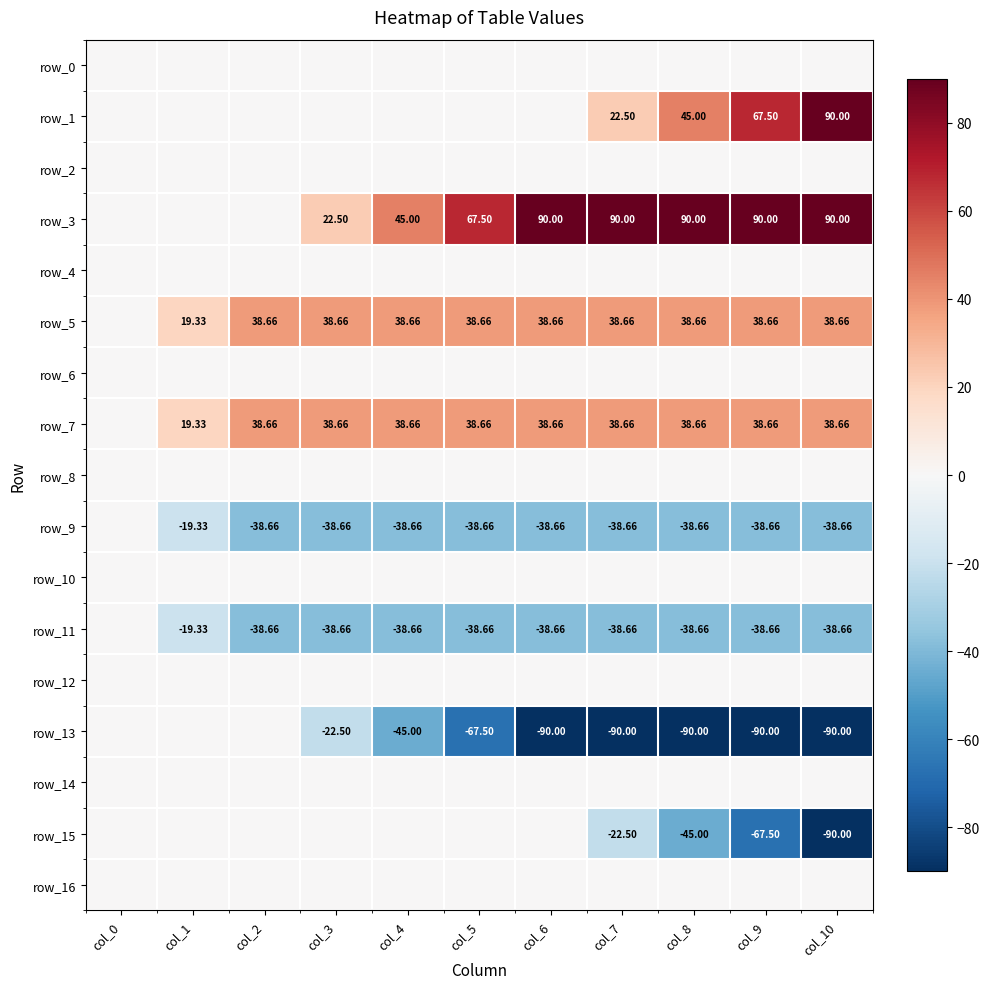

Which series has the largest total across all categories?

row_3